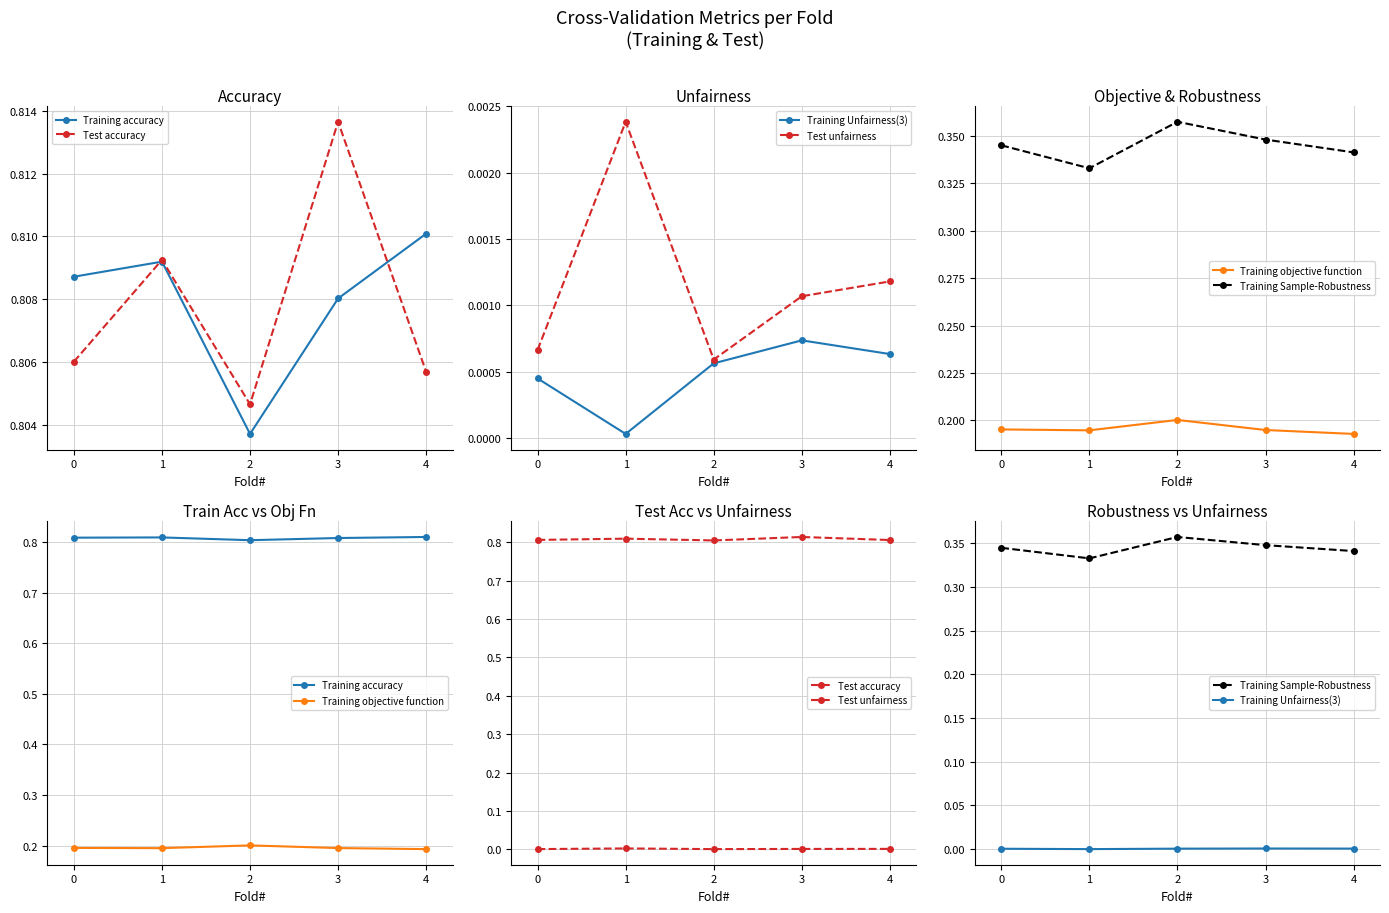

True or false: Training objective function and Training Unfairness(3) cross at least once.

False